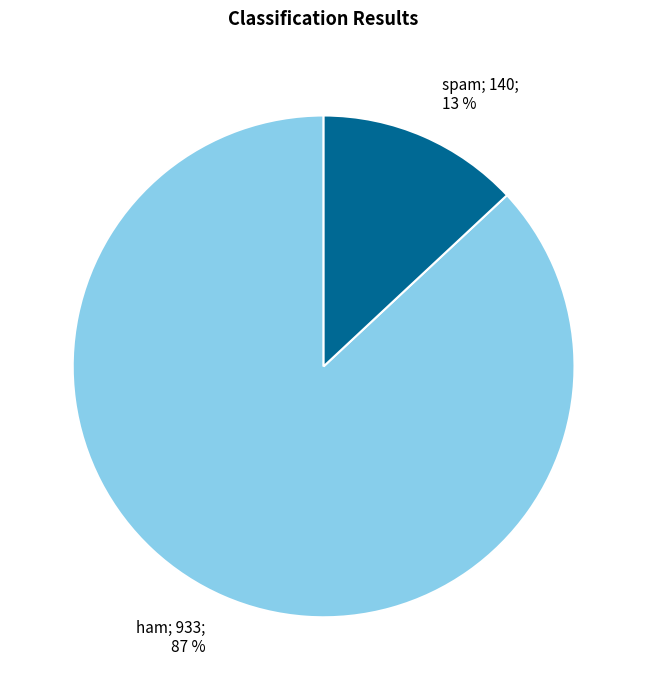

Does any single category account for the majority?

Yes